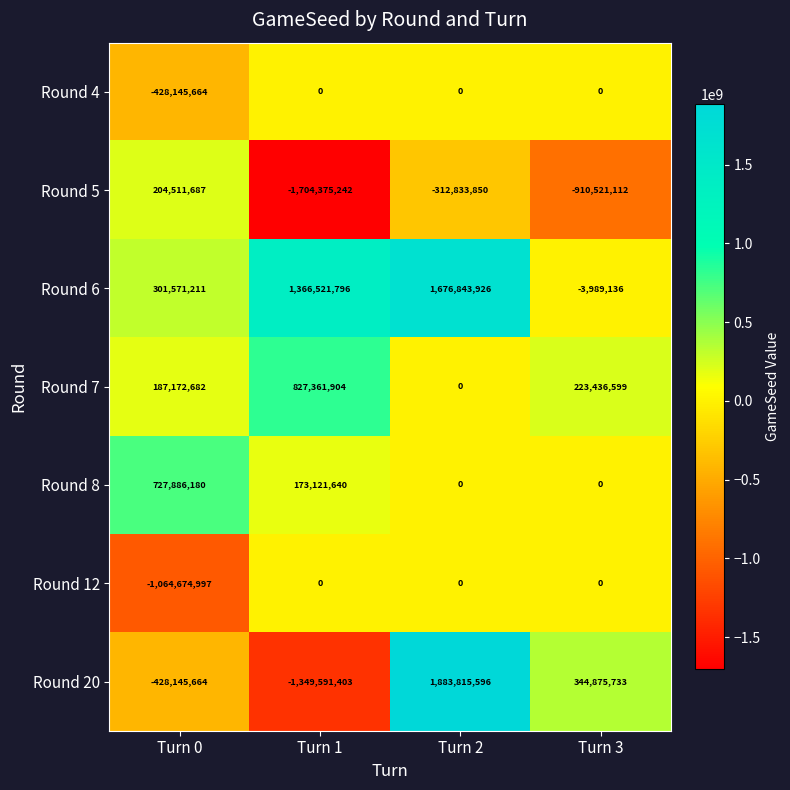

What is the maximum value shown in the chart?

1883815596